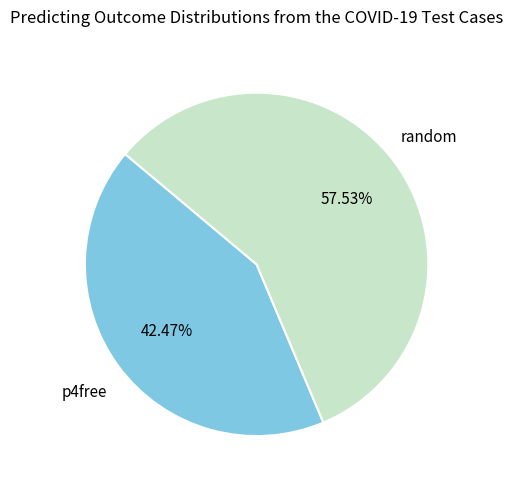

Does any single category account for the majority?

Yes